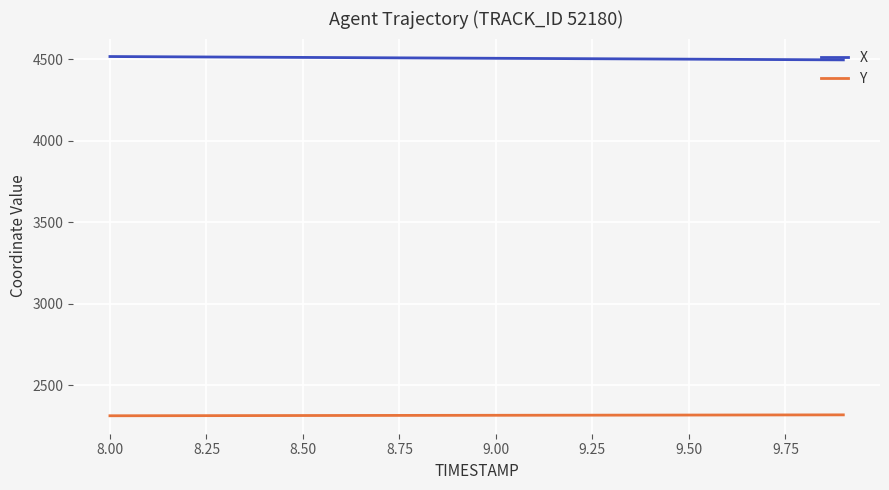

List the series in order of their overall mean, lowest first.

Y, X